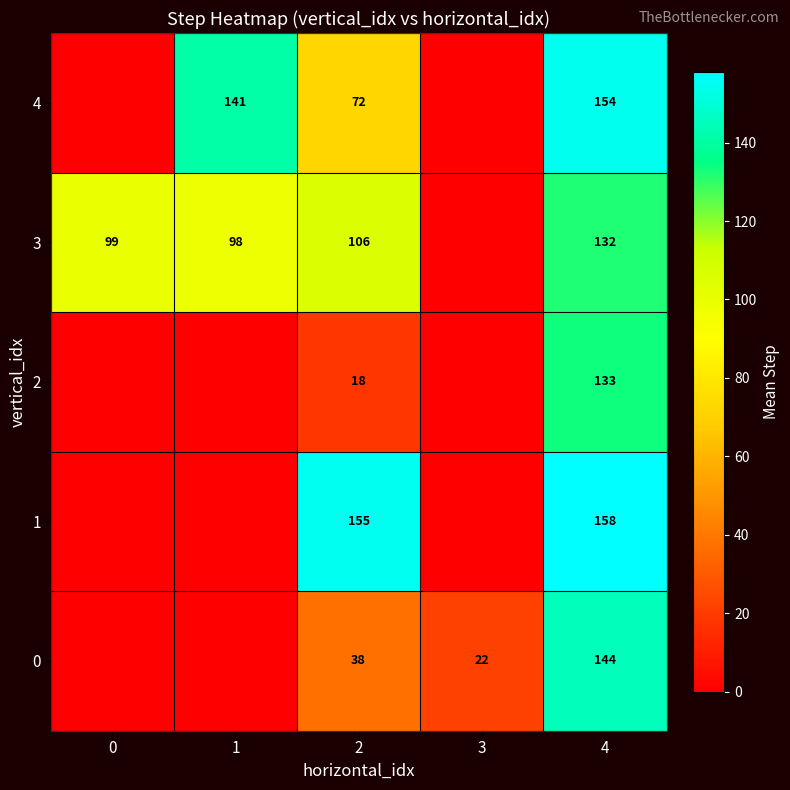

How many series are shown in this chart?

5